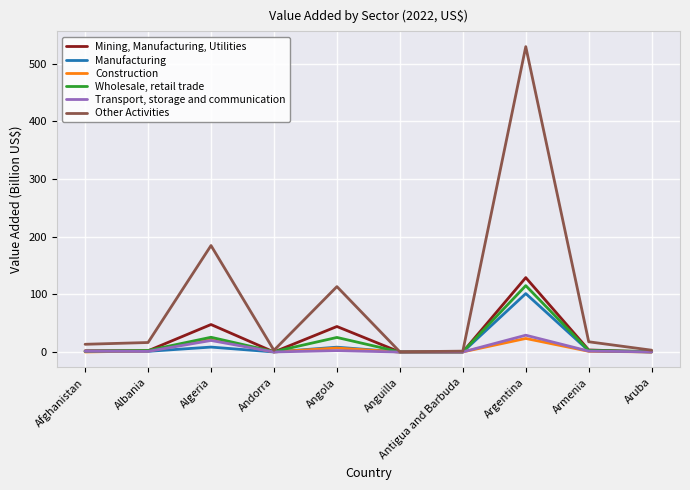

What is the total value across all series at Angola?

200.8